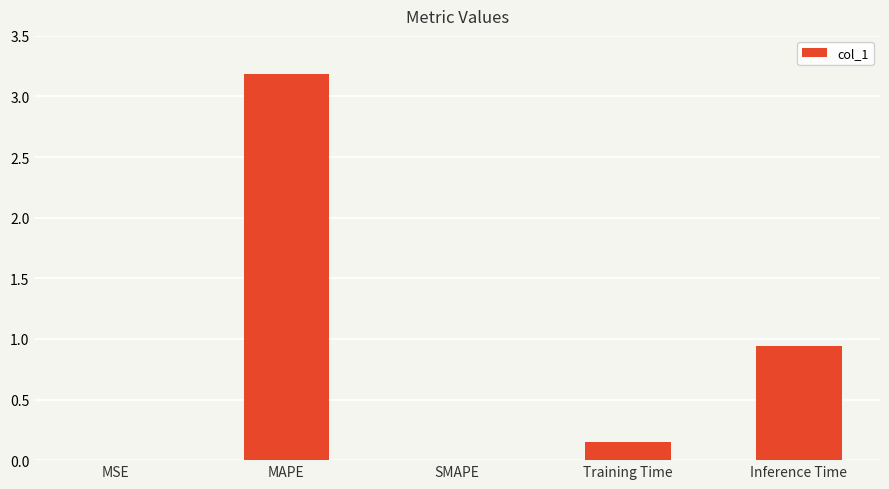

At which label is the value closest to 1?

Inference Time